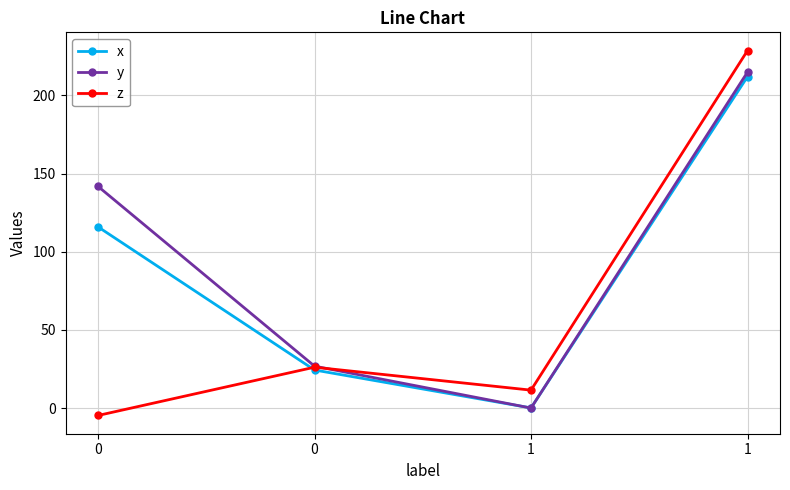

How many positive values does the z series have?

3